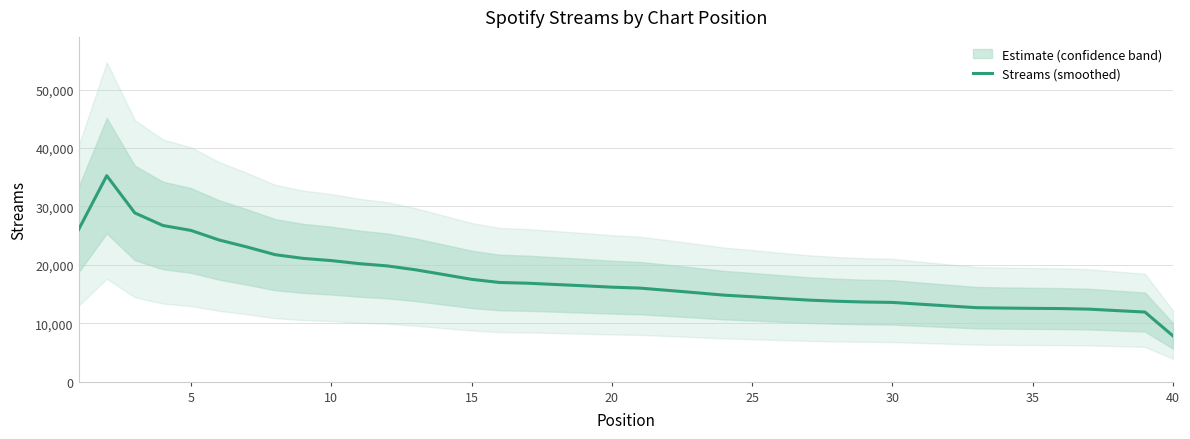

How many data points does each series have?

40